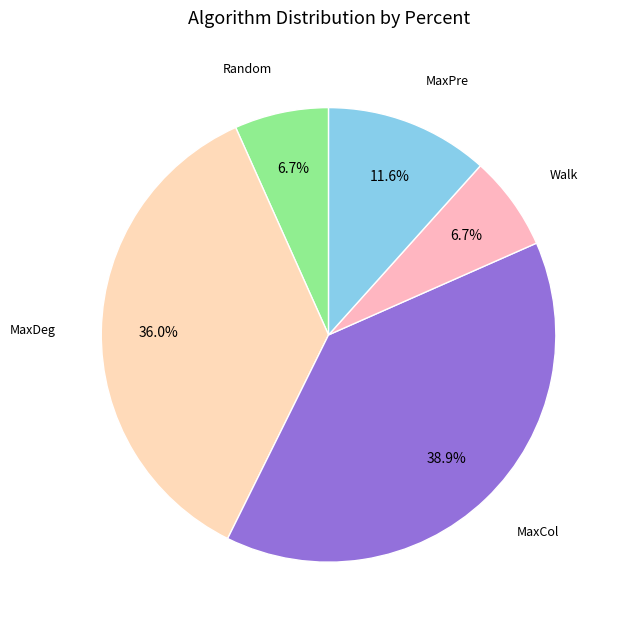

Count the number of slices in the pie.

5